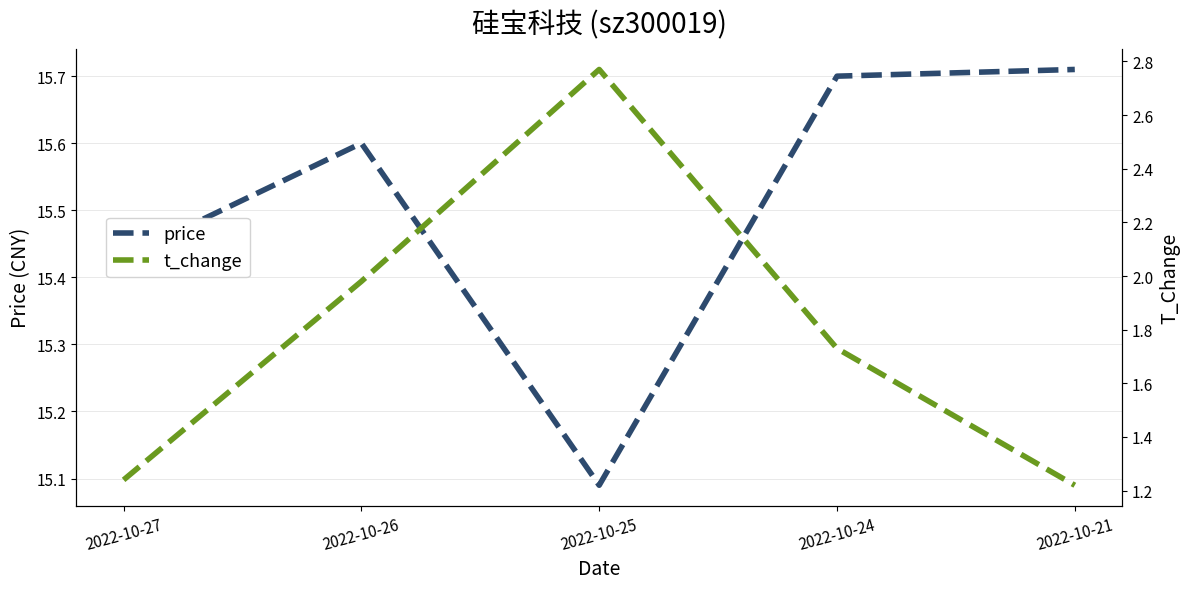

Is the value of t_change at 2022-10-25 greater than the value of price at 2022-10-27?

No